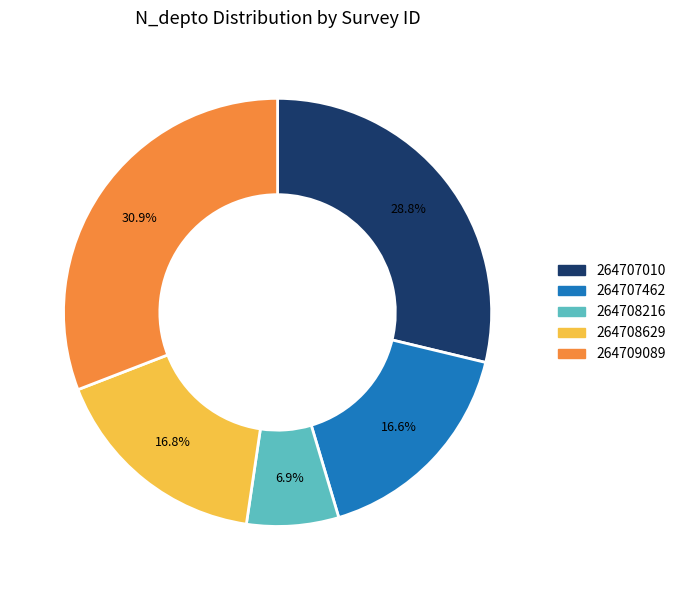

To the nearest percent, what is the difference between the largest and smallest slice percentages?

24%